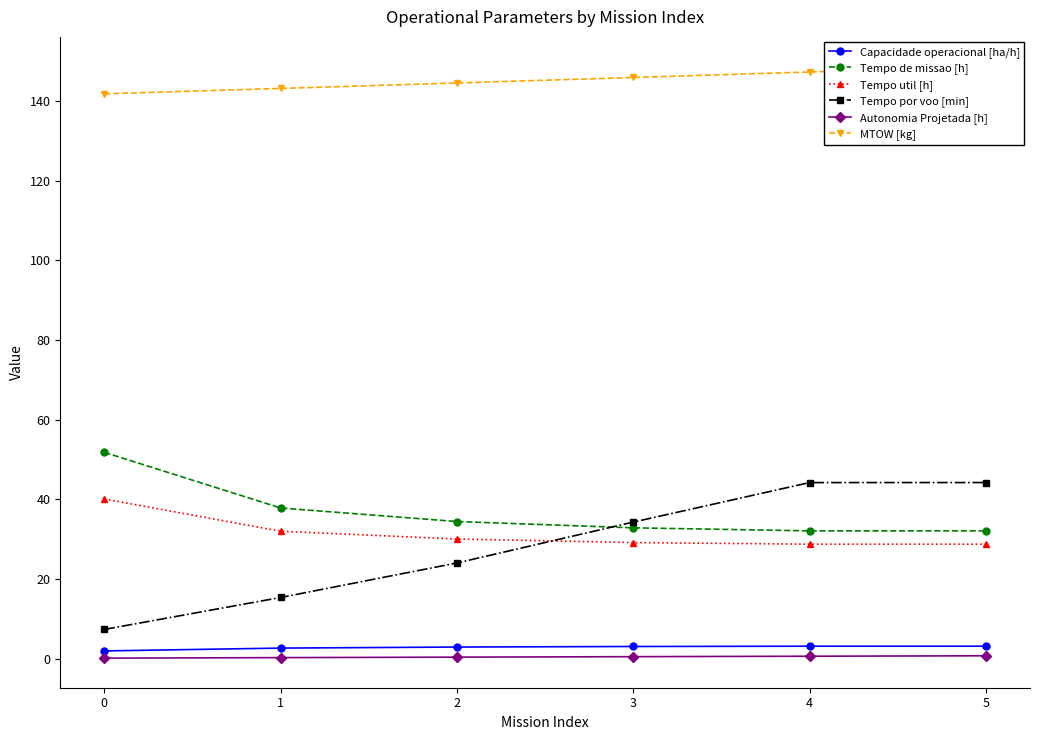

Which category has the lowest value in the Tempo util [h] series?

4